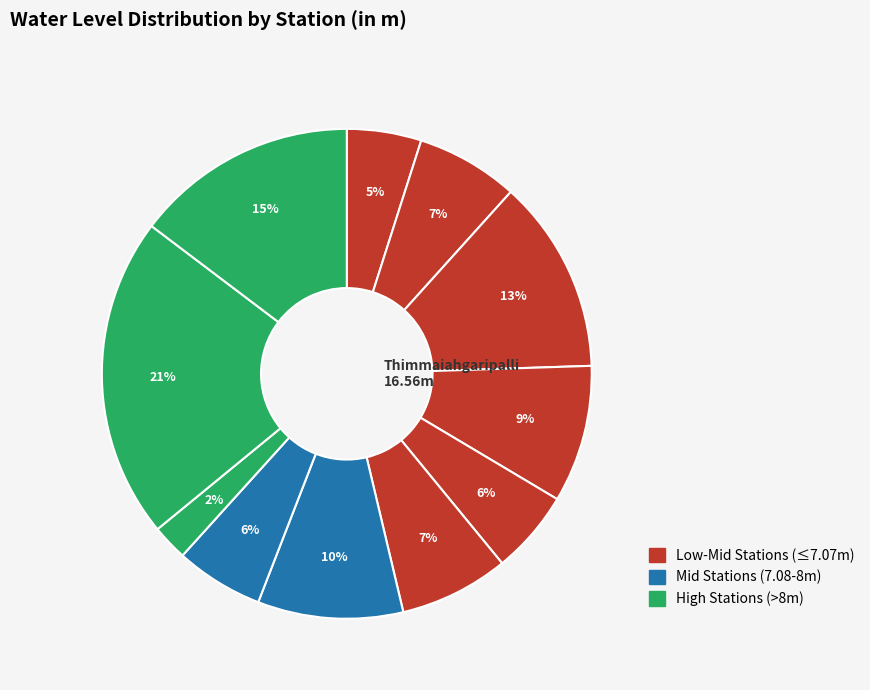

How many slices are in this pie chart?

11